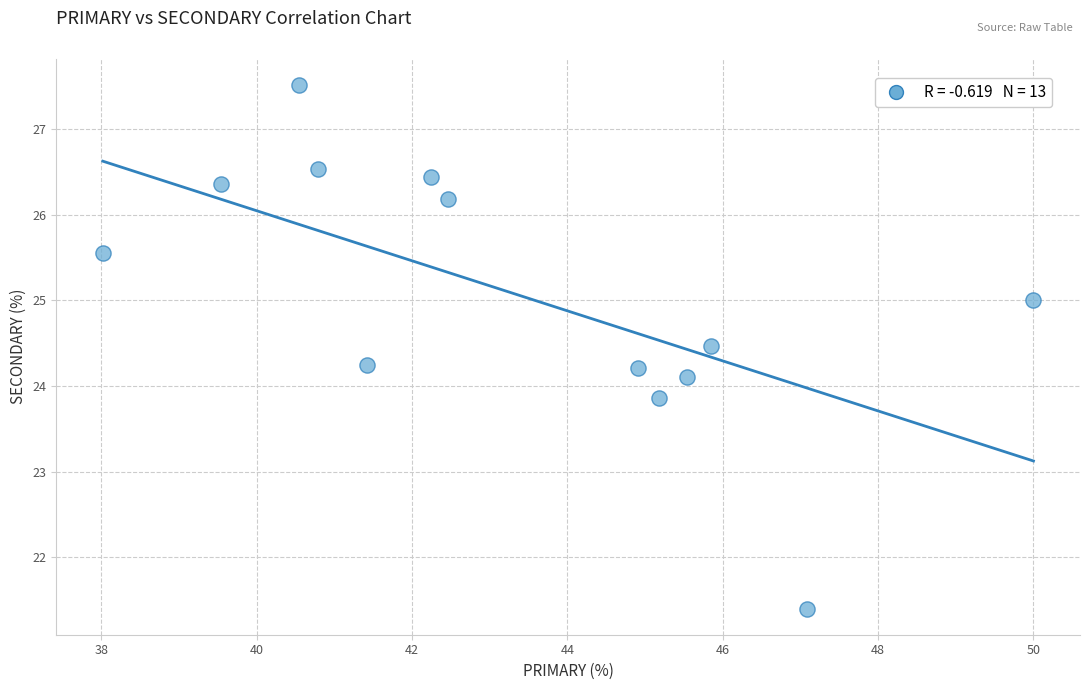

What is the range of X values (max minus min)?

12.0